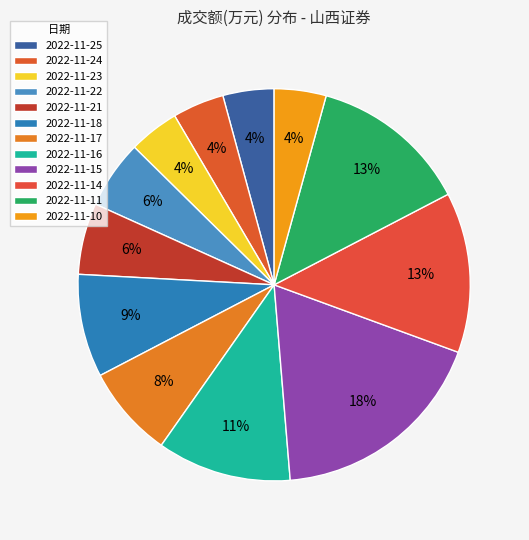

Count the number of slices in the pie.

12